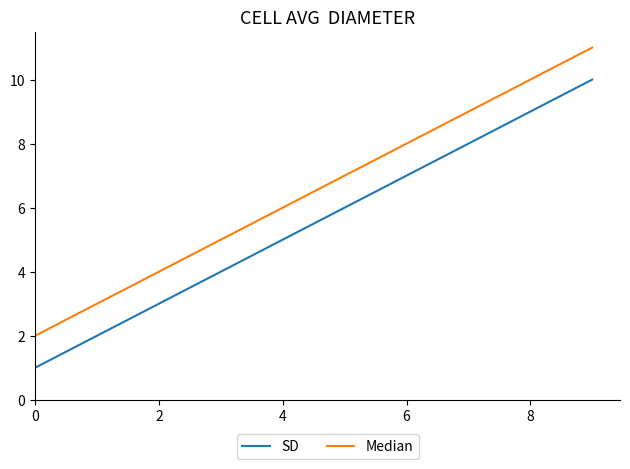

Rank the series by their maximum value, from lowest to highest.

SD, Median